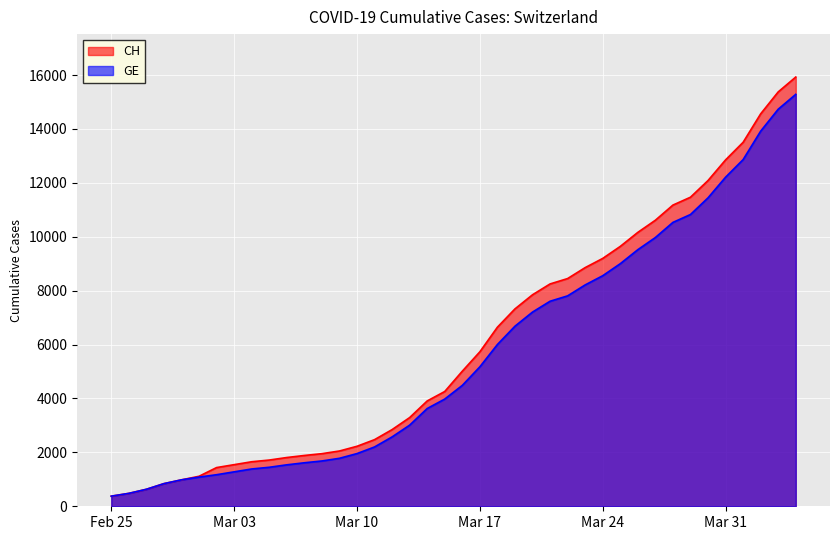

At which label is GE closest to 7829?

2020-03-22